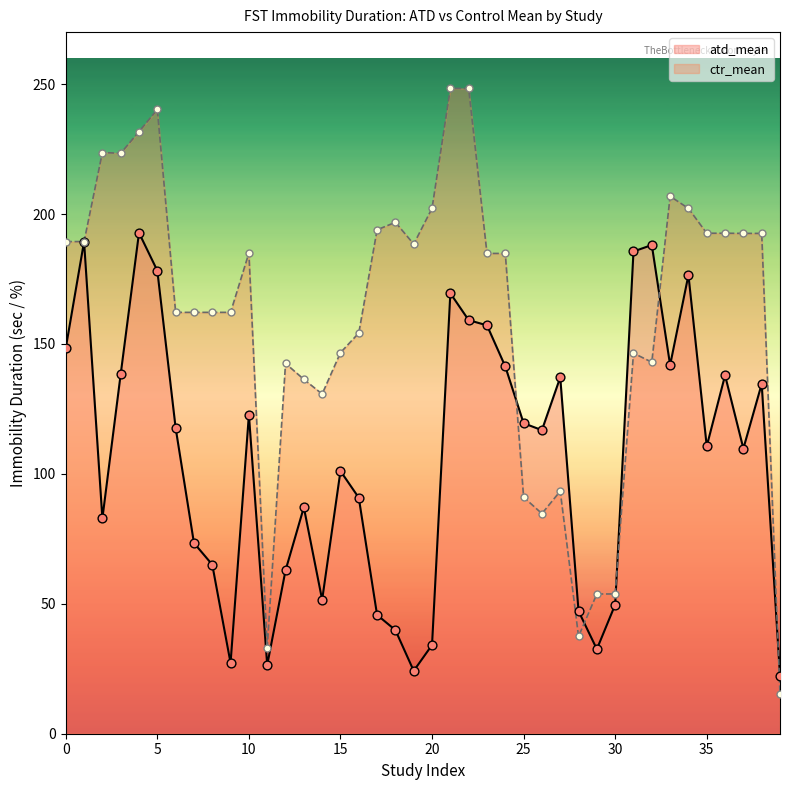

Which series has the widest spread of Y values?

ctr_mean